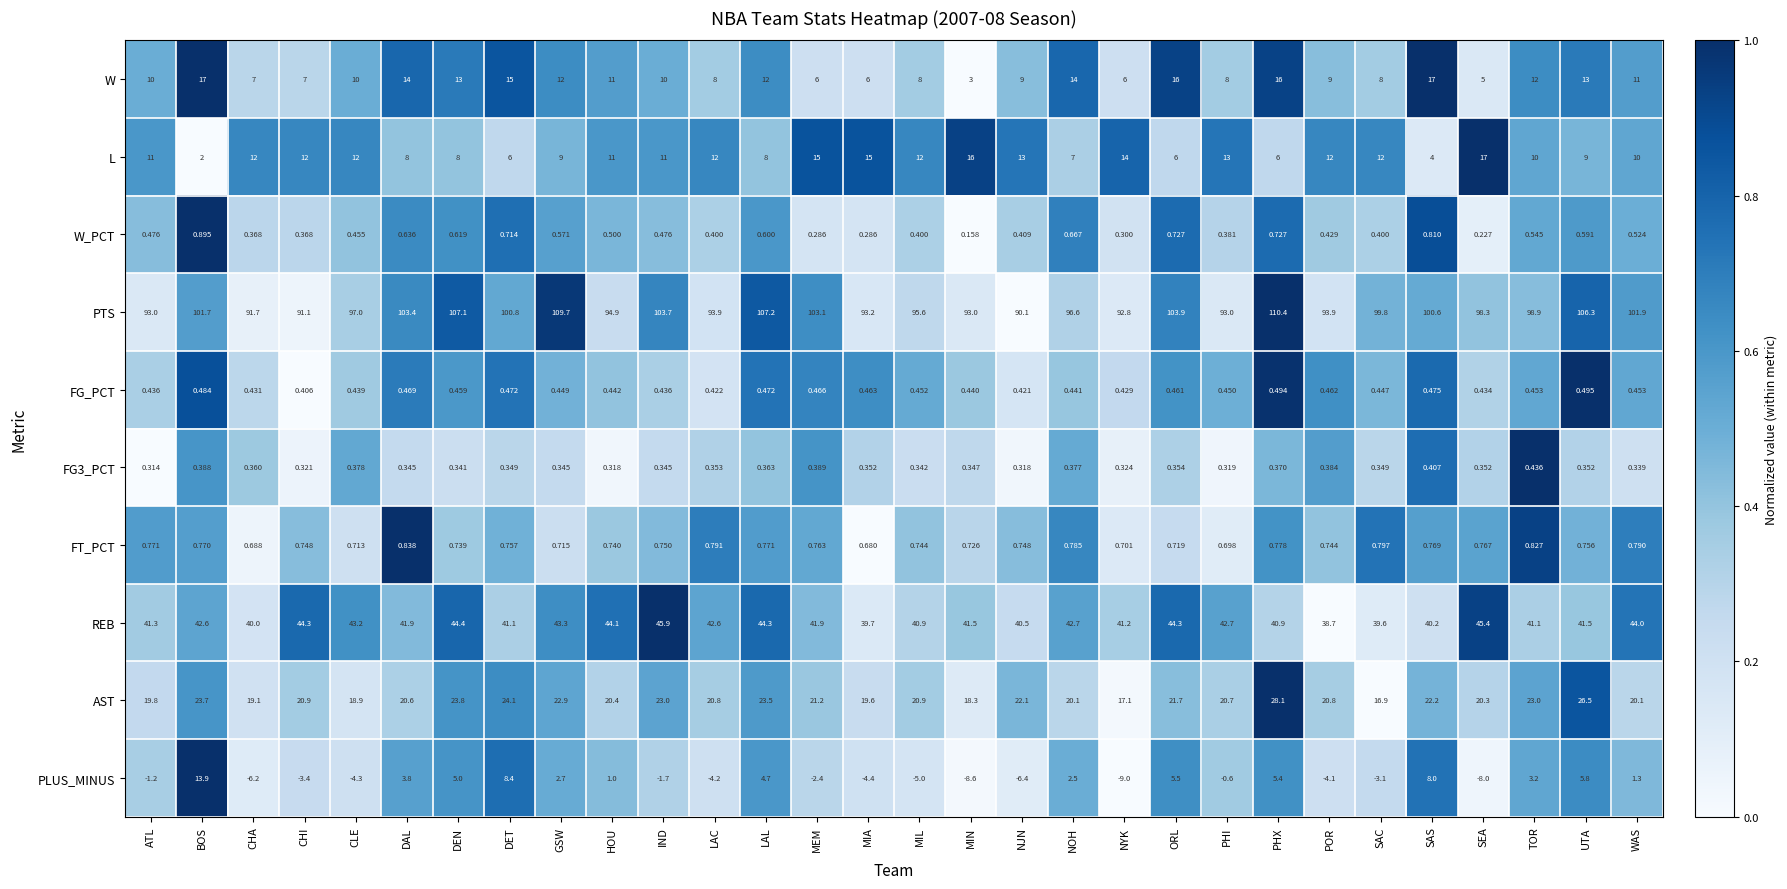

At which label is FG3_PCT closest to 0?

ATL